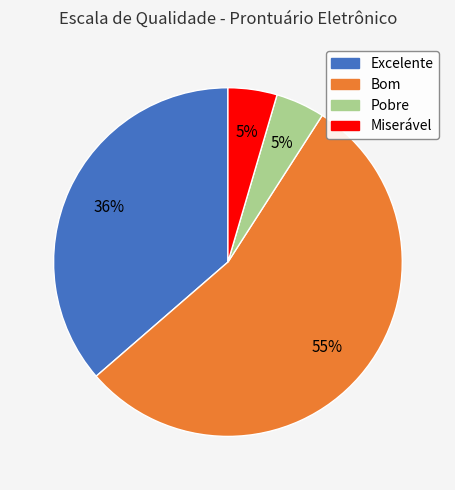

Does Miserável represent more than half of the total?

No